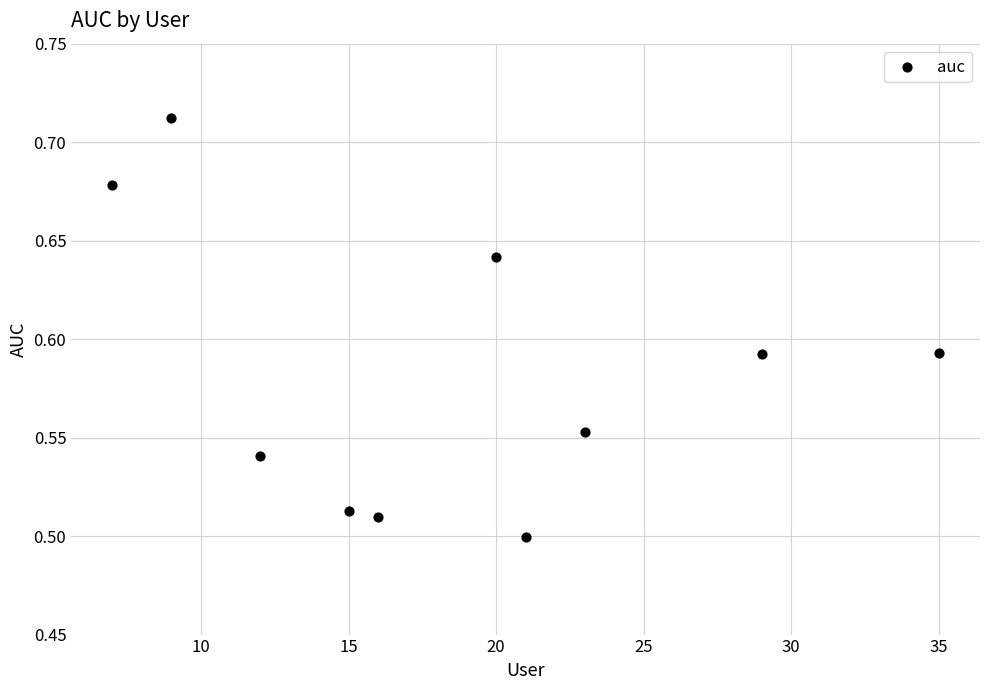

What is the range of X values (max minus min)?

28.0